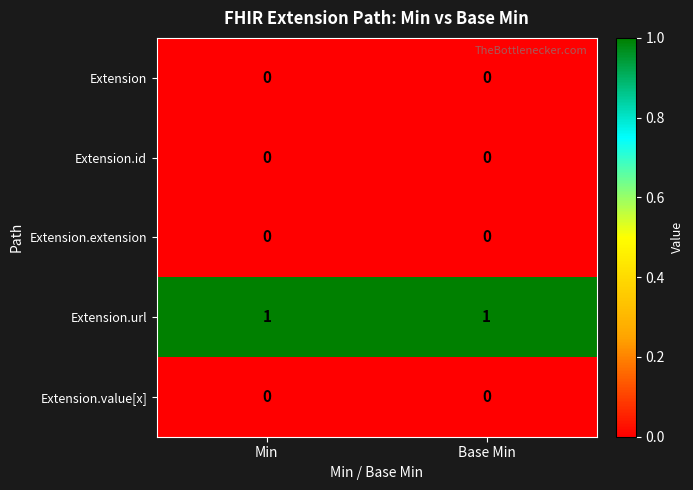

Reading left to right, transcribe all the data shown in this chart.

Extension: 0	0
Extension.id: 0	0
Extension.extension: 0	0
Extension.url: 1	1
Extension.value[x]: 0	0